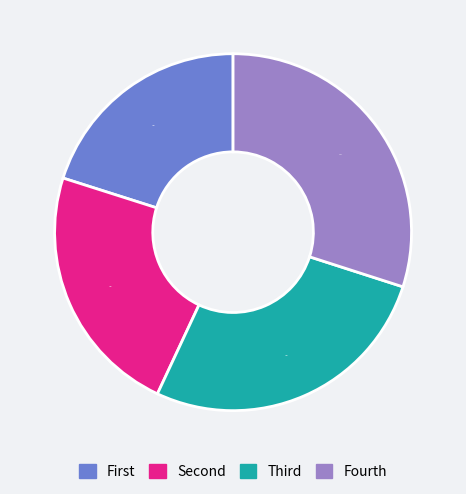

What is the largest slice in the pie chart?

Fourth